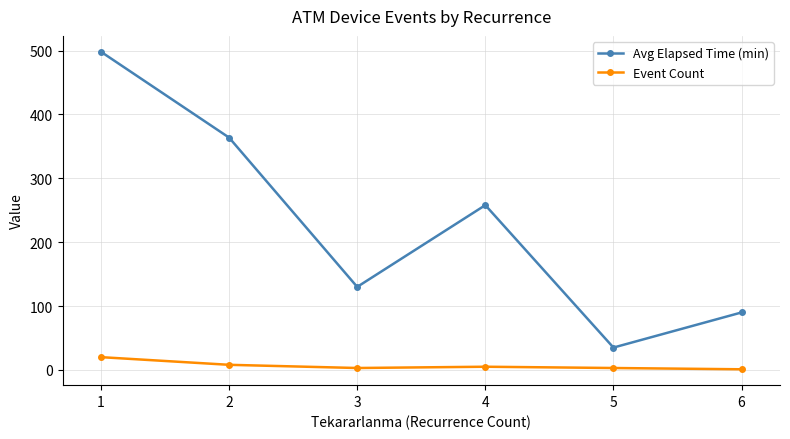

Which series has the largest range (max minus min)?

Avg Elapsed Time (min)